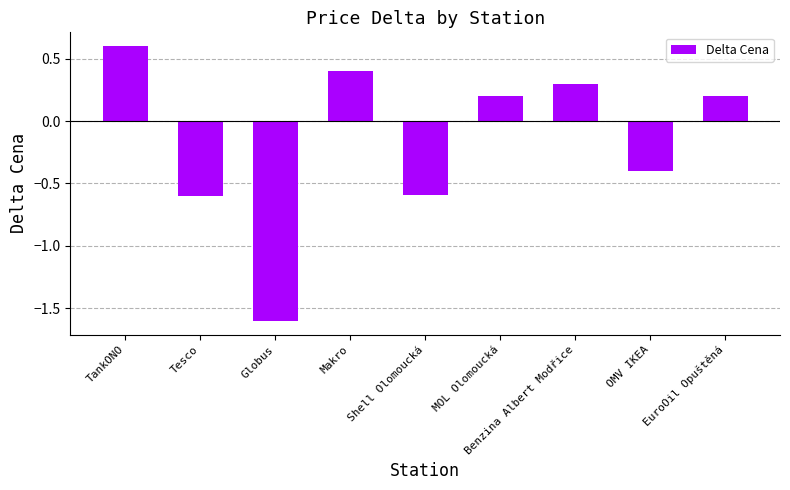

What is the smallest value displayed?

-1.6